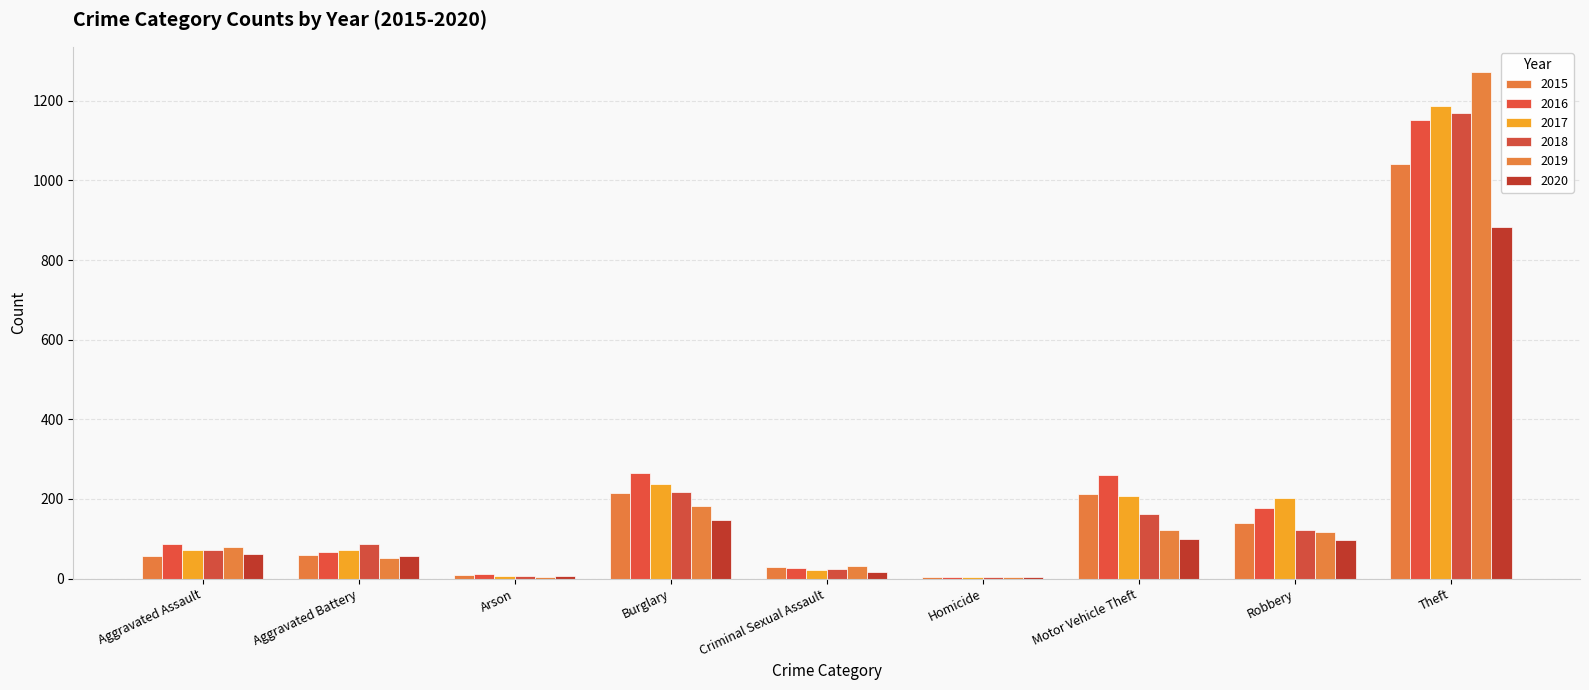

Between Motor Vehicle Theft and Criminal Sexual Assault, which is larger?

Motor Vehicle Theft